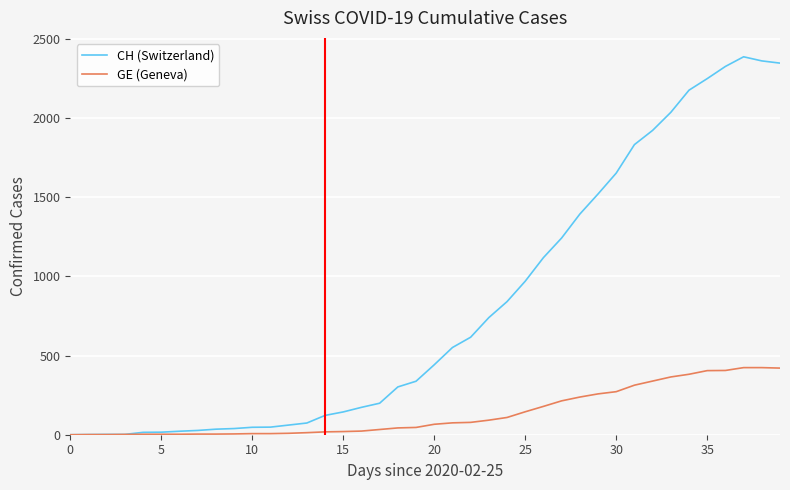

Rank the series by their maximum value, from highest to lowest.

CH (Switzerland), GE (Geneva)